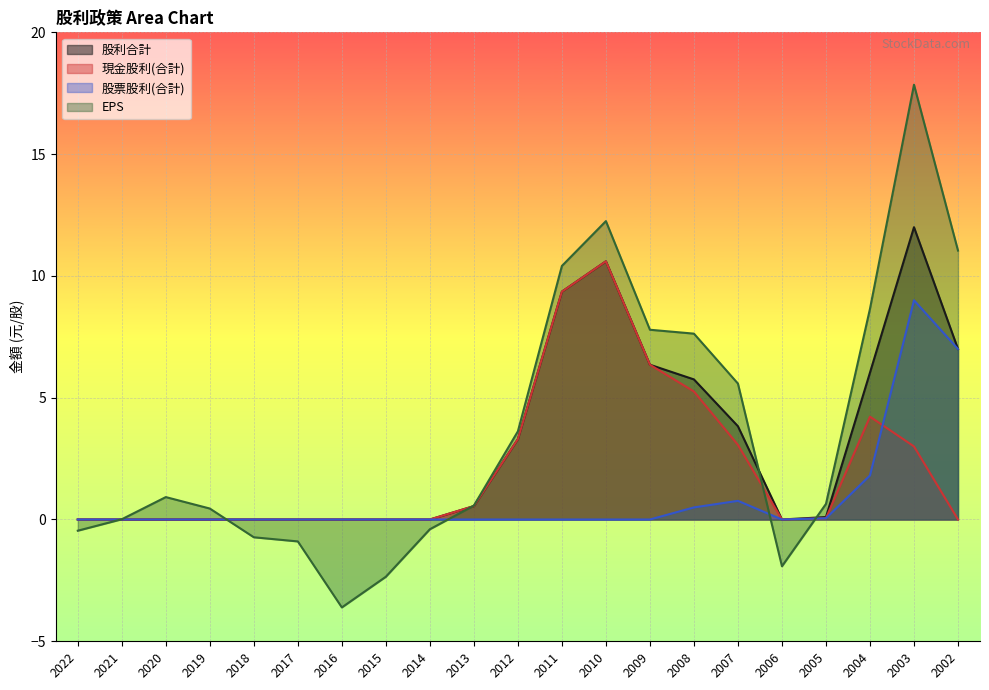

Which category has the highest value in the EPS series?

2003